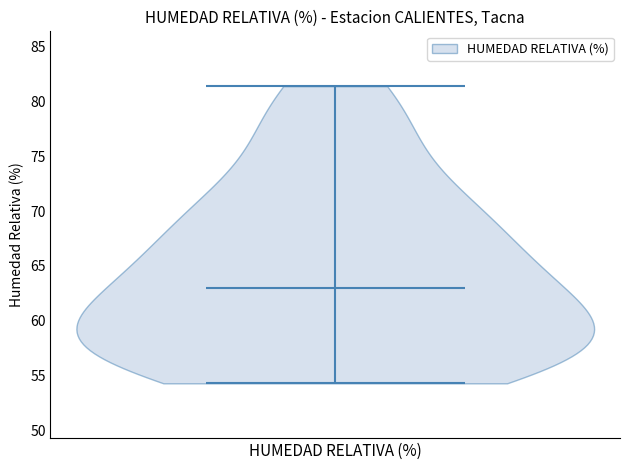

What is the lowest point the violin for HUMEDAD RELATIVA (%) reaches on the y-axis? The values are not printed on the chart, so give them approximately, as read against the axis.

54.5